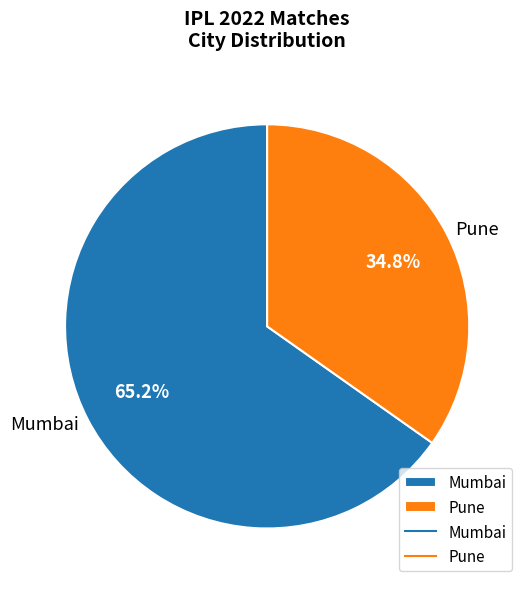

What percentage is NOT represented by Pune?

65.2%